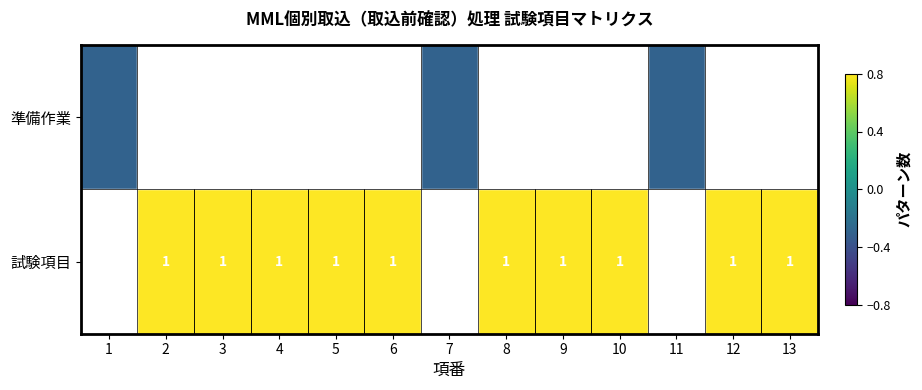

The 試験項目 series shows 0.6 at 4. True or false?

False